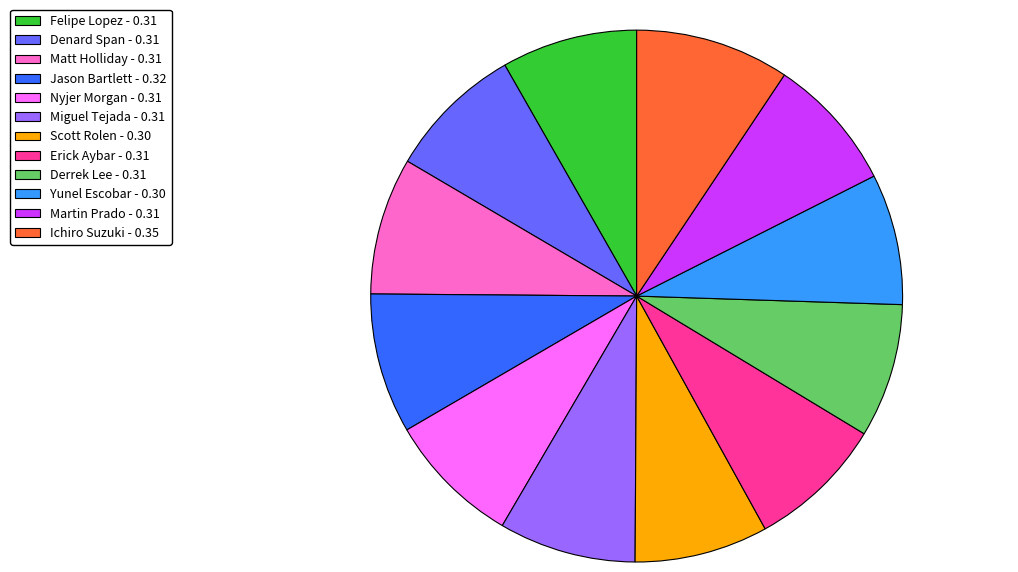

Combined, do Ichiro Suzuki - 0.35 and Miguel Tejada - 0.31 account for over 50%?

No